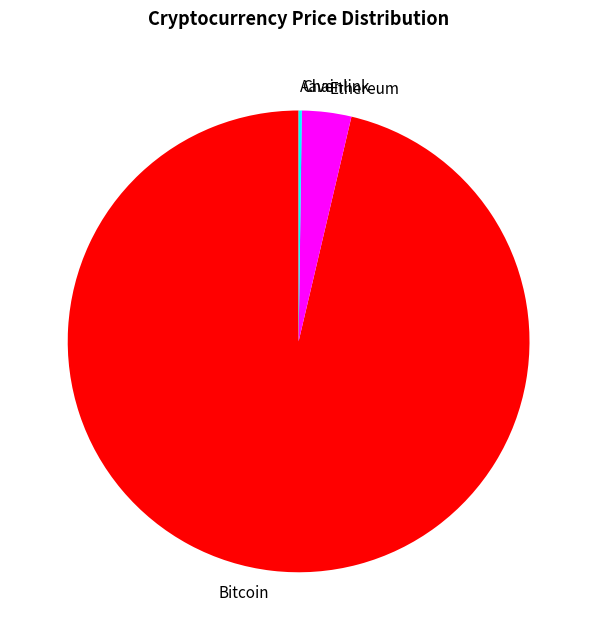

Between Ethereum and Bitcoin, which is larger?

Bitcoin